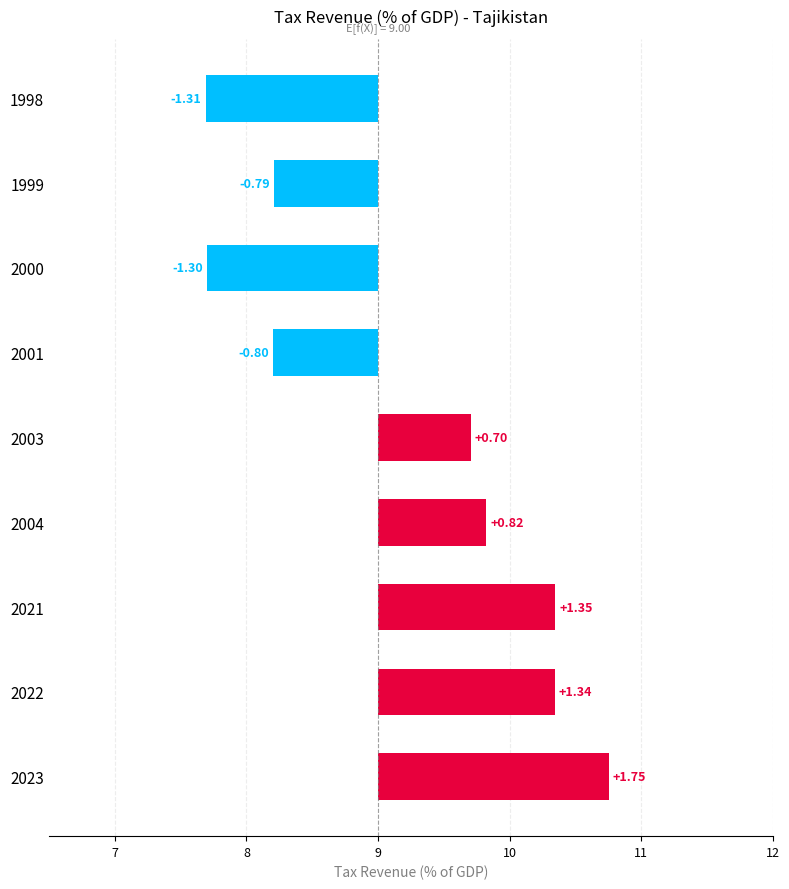

What is the value of the 6th bar from the left?

0.8